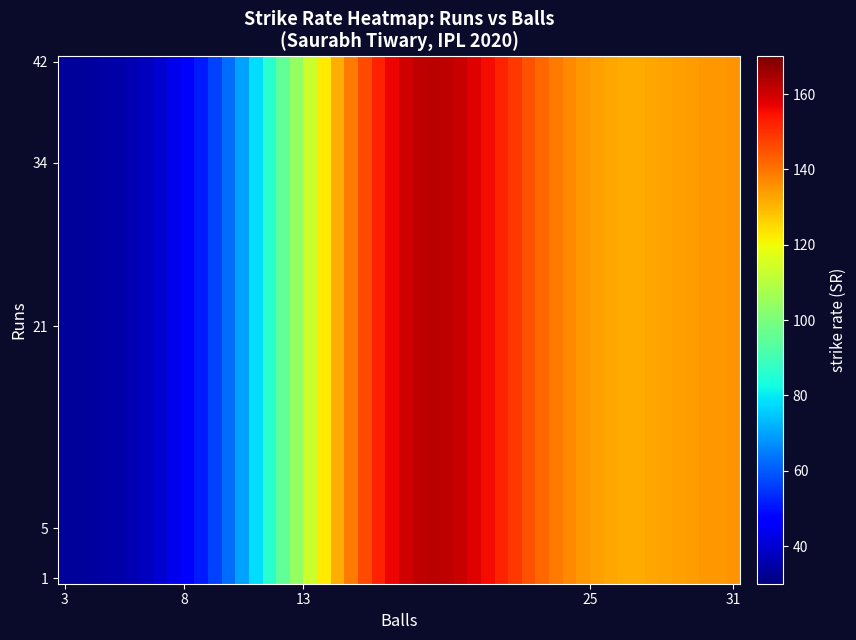

Reading right to left, extract all data points from this chart.

Chennai Super Kings: sr=135.5	balls=31.0	runs=42.0
Kolkata Knight Riders: sr=161.5	balls=13.0	runs=21.0
Rajasthan Royals: sr=136.0	balls=25.0	runs=34.0
Royal Challengers Bangalore: sr=62.5	balls=8.0	runs=5.0
Sunrisers Hyderabad: sr=33.3	balls=3.0	runs=1.0